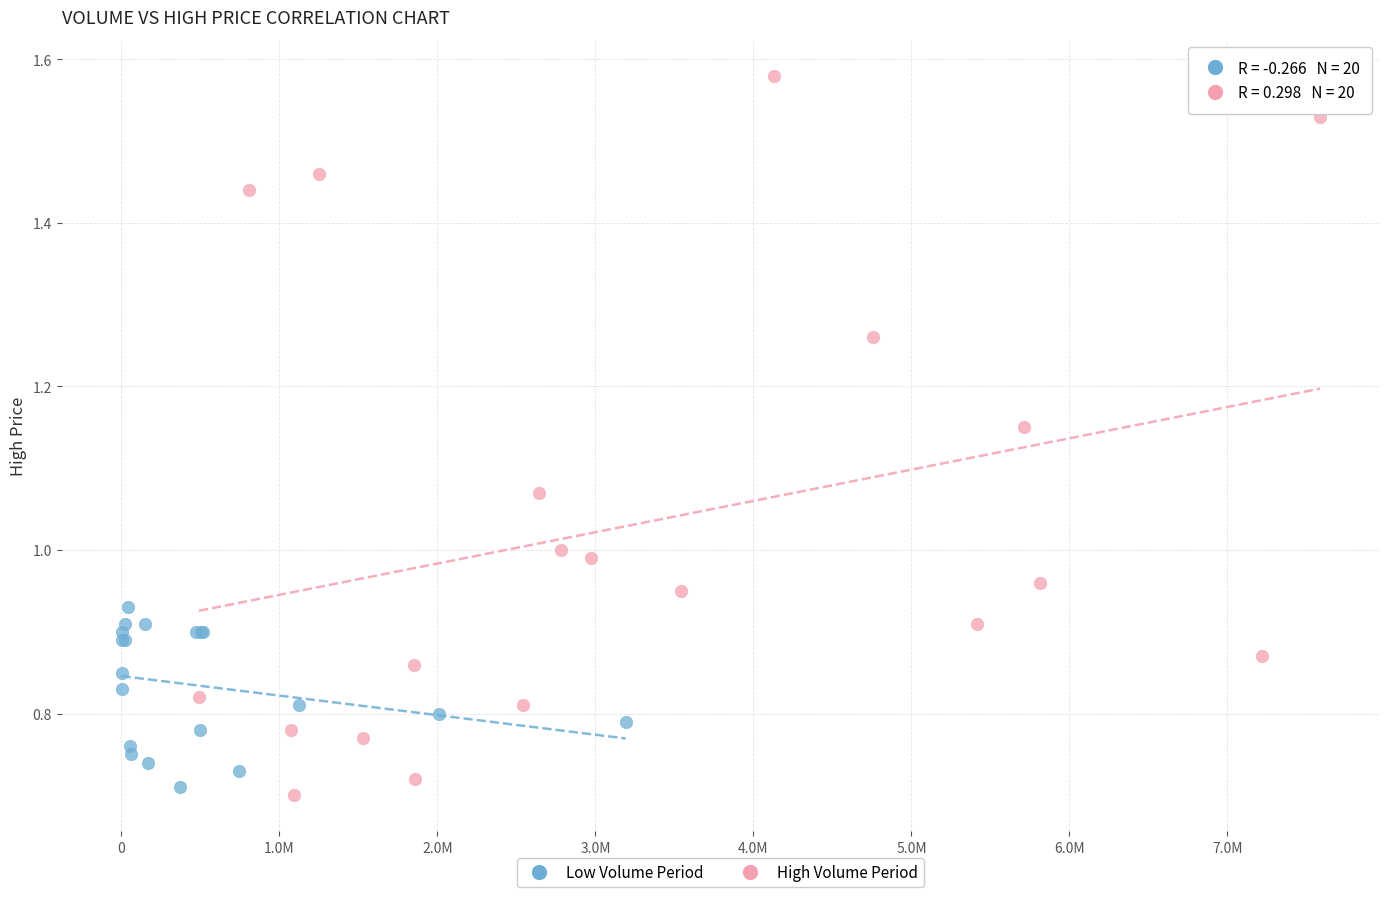

Which series reaches the maximum Y coordinate?

High Volume Period